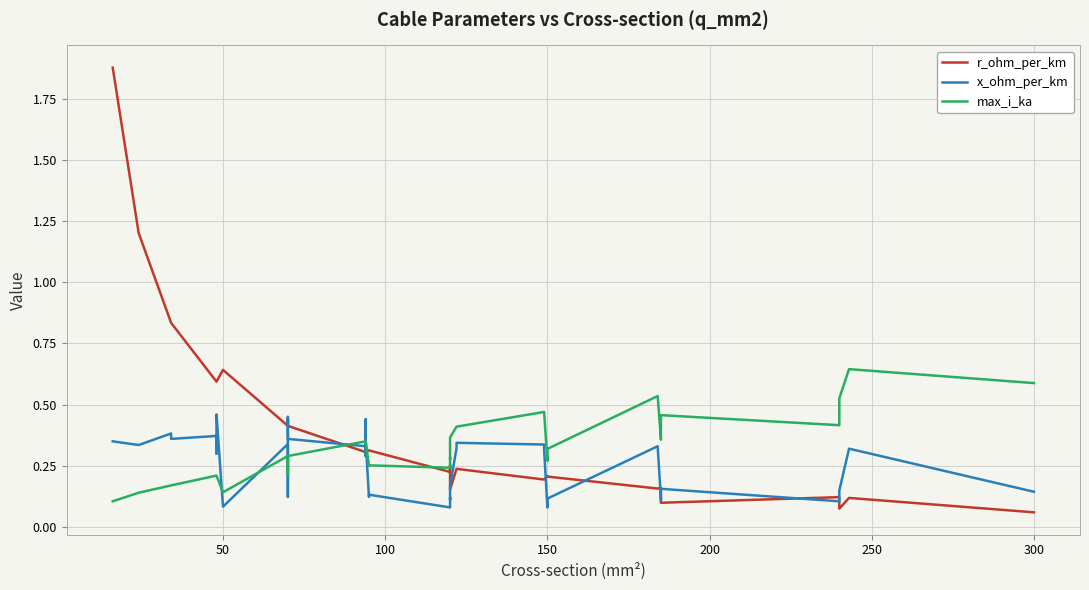

Count the x_ohm_per_km values in the range 0 to 1.

40